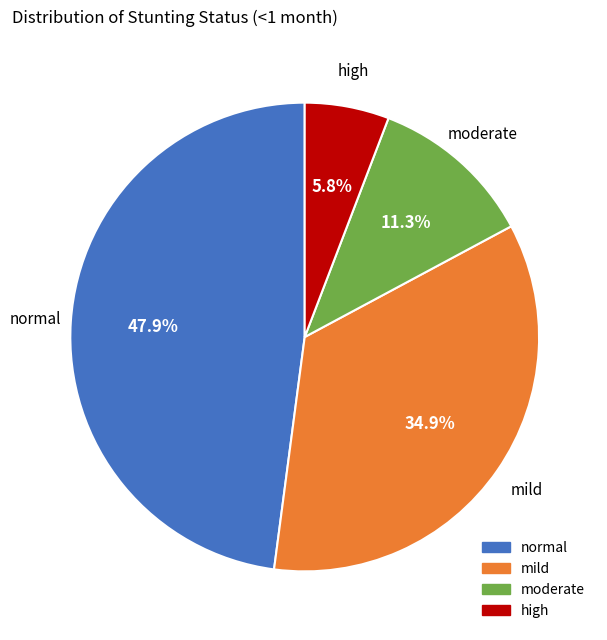

Between moderate and mild, which is larger?

mild